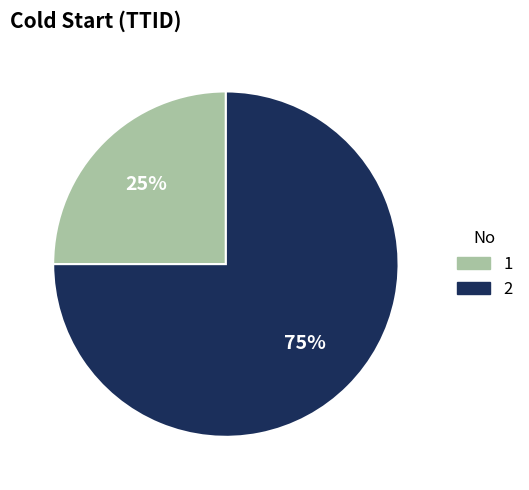

How many segments does this pie chart have?

2